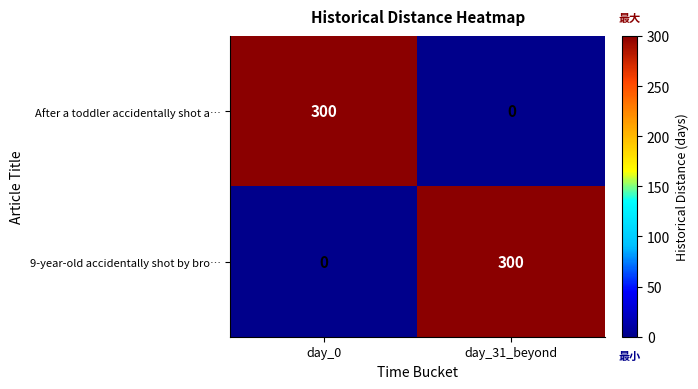

Is the value of After a toddler accidentally shot a… at day_31_beyond greater than the value of 9-year-old accidentally shot by bro… at day_31_beyond?

No